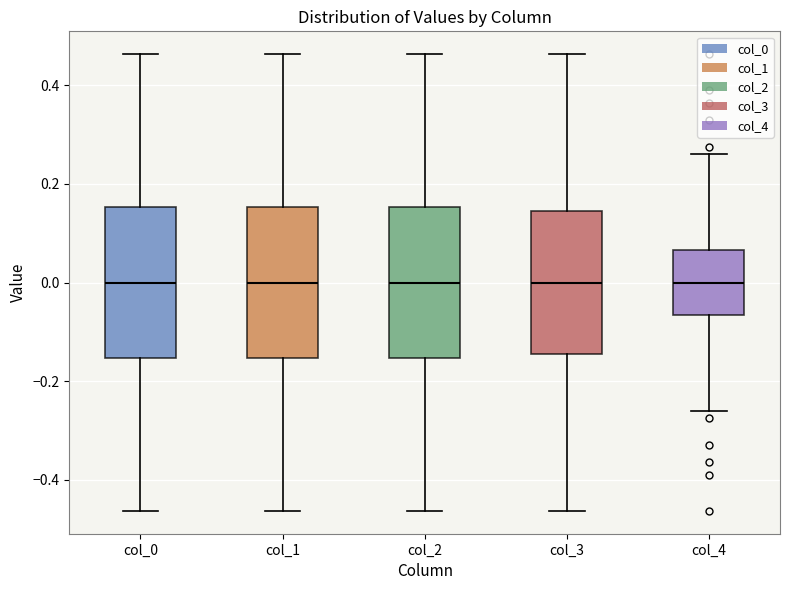

Where does the median line of the box for col_3 sit on the y-axis? The values are not printed on the chart, so give them approximately, as read against the axis.

0.00